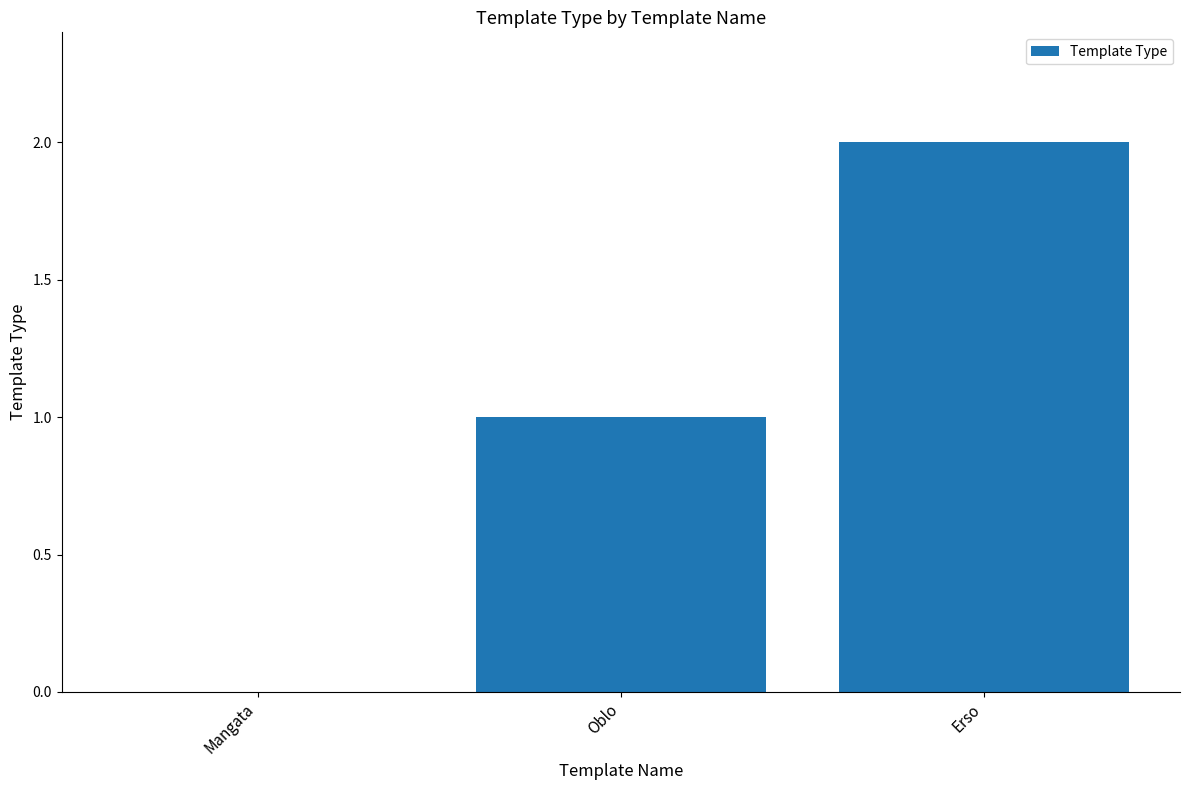

Reading right to left, transcribe all the data shown in this chart.

Erso=2	Oblo=1	Mangata=0